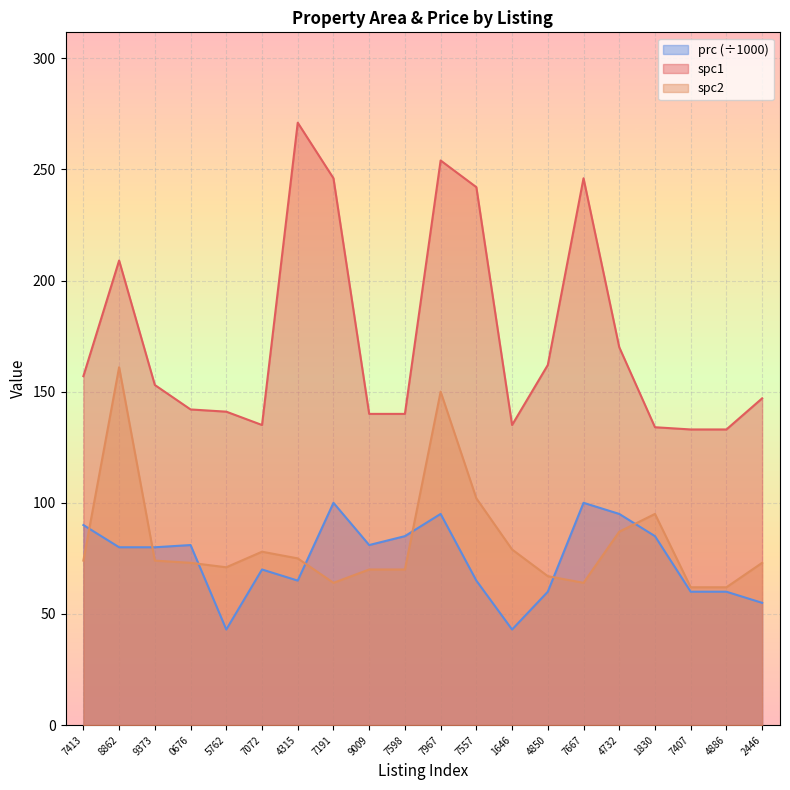

Does the chart display data point markers on the line(s)?

No